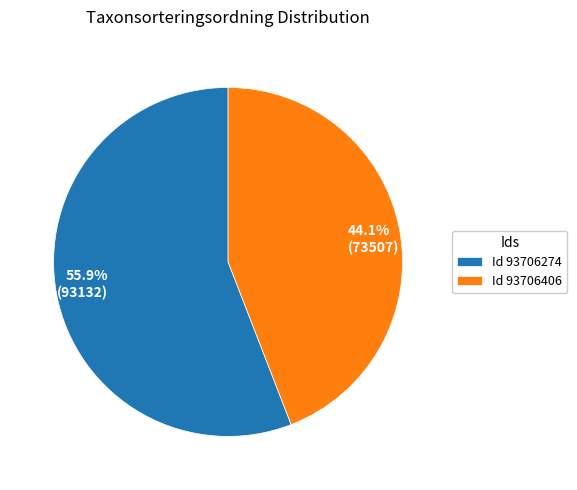

Is the sum of 55.9% (93132) and 44.1% (73507) greater than half?

Yes